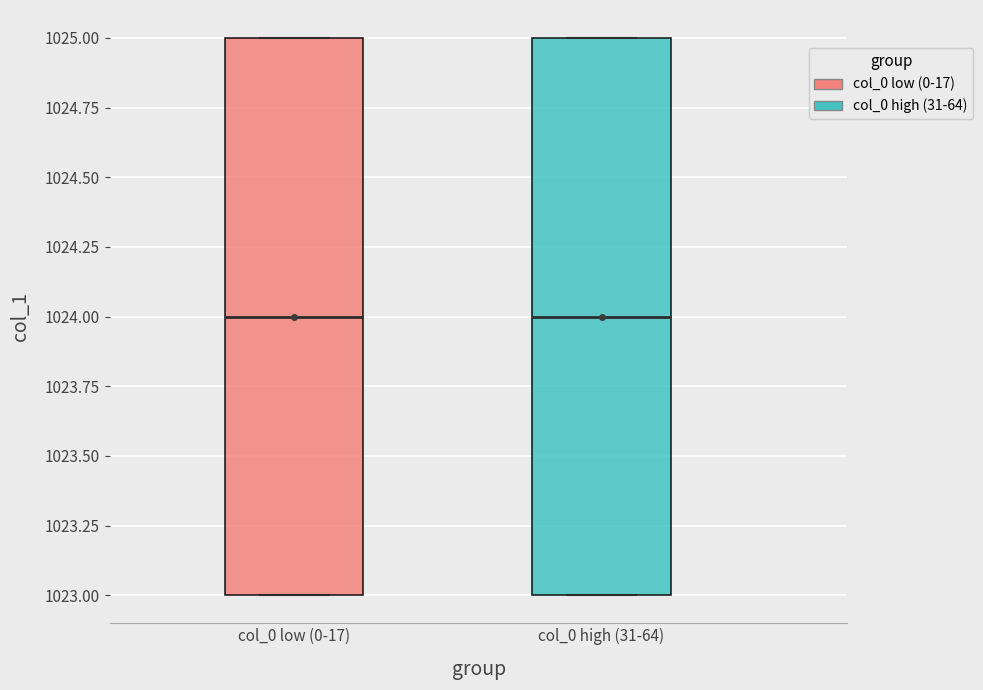

Where is the lower edge of the box for col_0 low (0-17) on the y-axis? The values are not printed on the chart, so give them approximately, as read against the axis.

1023